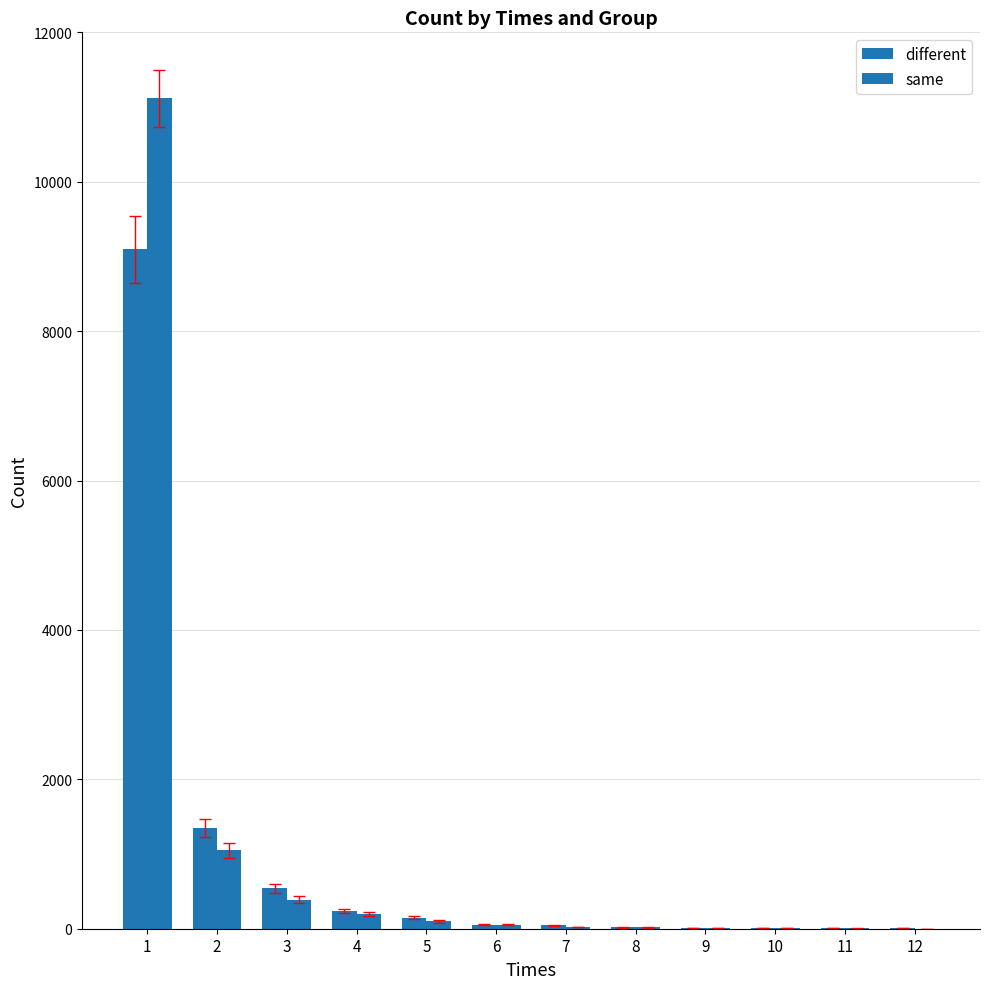

Count the number of data series in this chart.

2